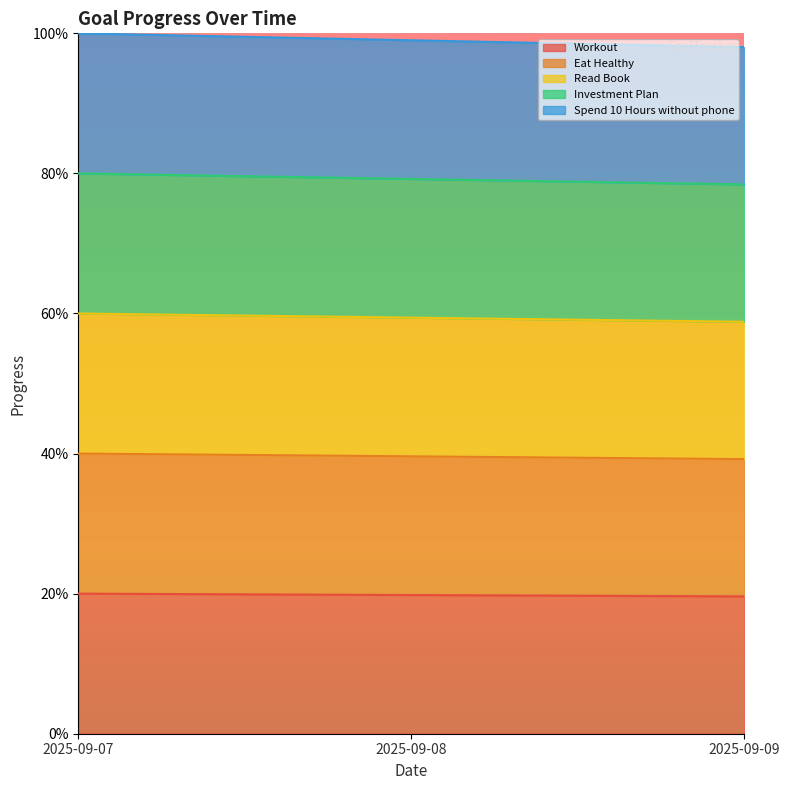

Which series has the largest total across all categories?

Spend 10 Hours without phone